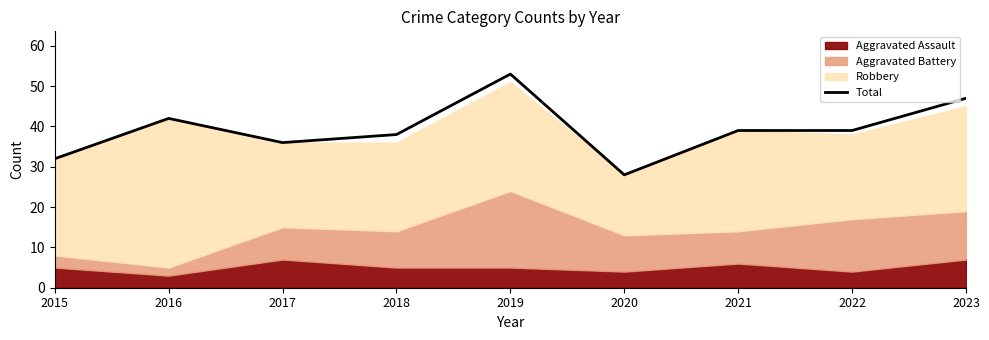

Does the chart display data point markers on the line(s)?

No